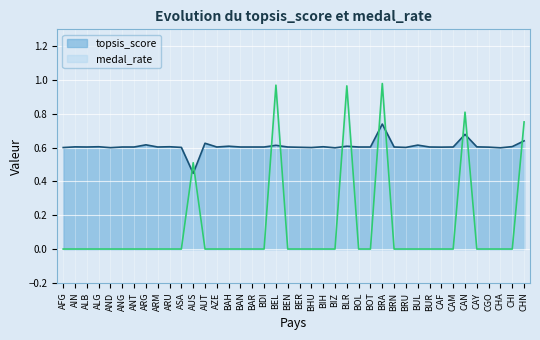

Which label corresponds to the smallest value in the chart?

AFG